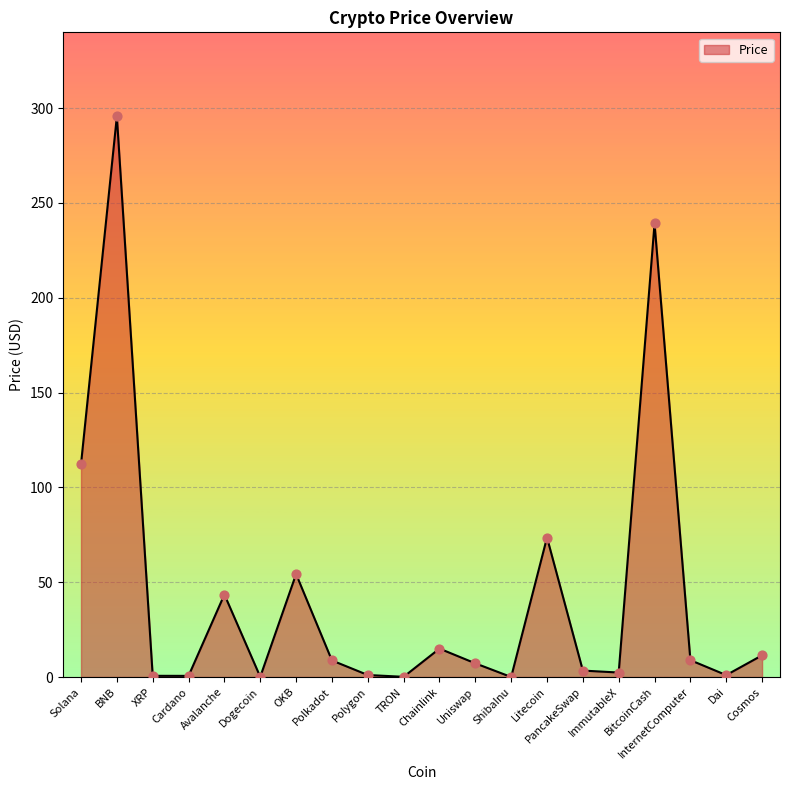

Which has a higher value, Cardano or PancakeSwap?

PancakeSwap